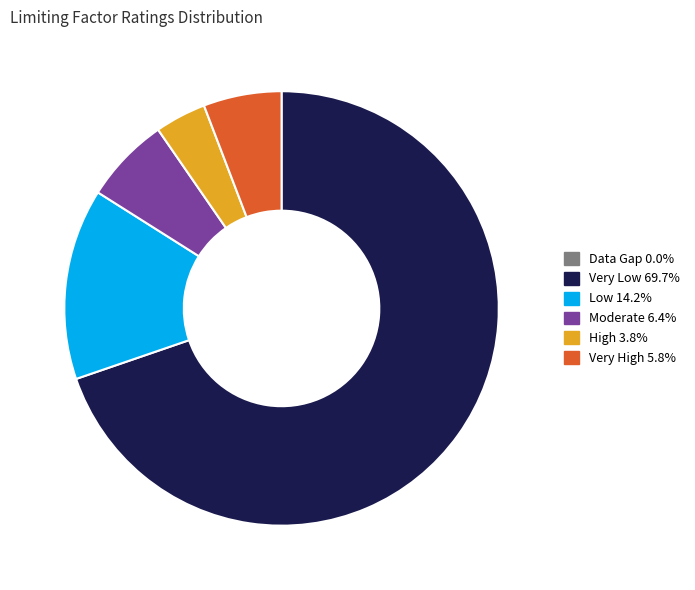

Is there a majority slice in this chart?

Yes